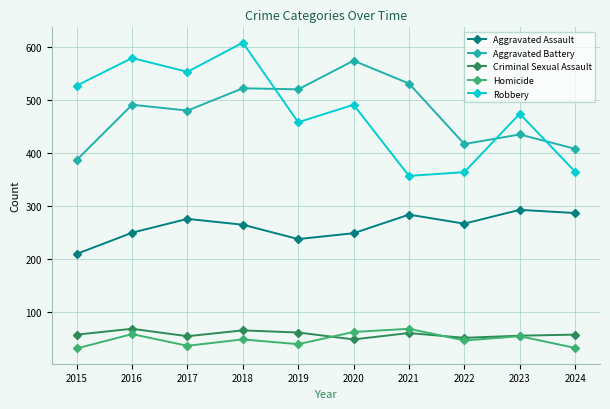

Where is the first local minimum for Robbery?

2017